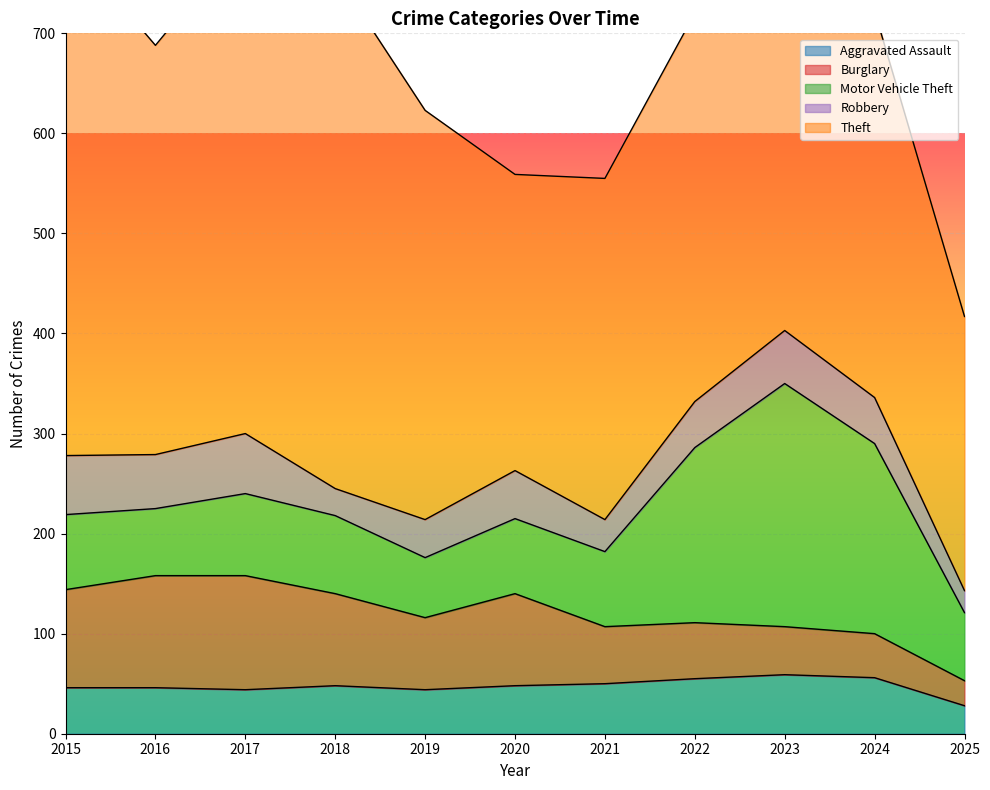

Does the chart display data point markers on the line(s)?

No